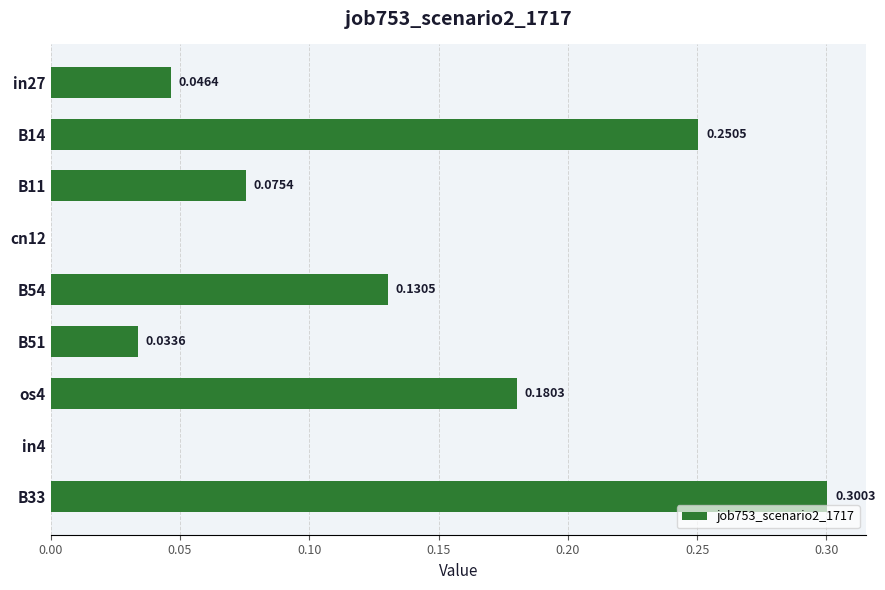

What is the sum of all values?

1.0